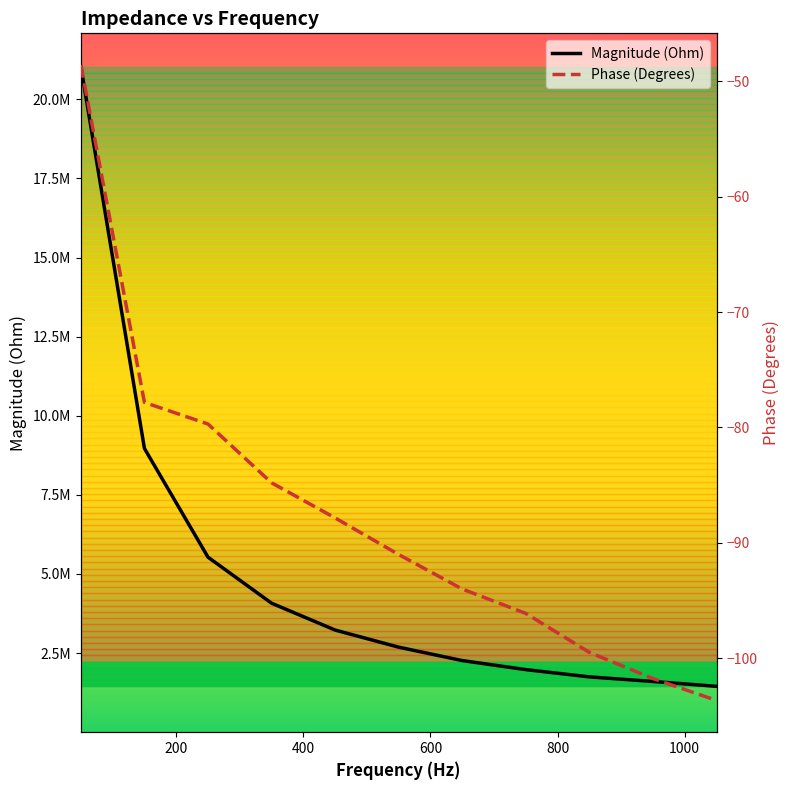

What position from the left is 400?

3